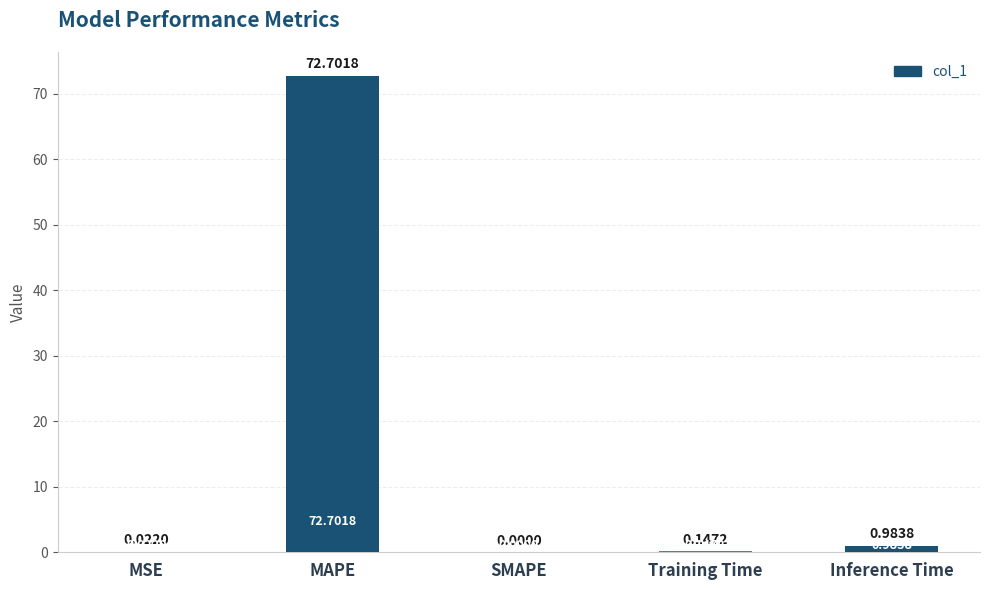

True or false: the data shows 0.0 at SMAPE.

True